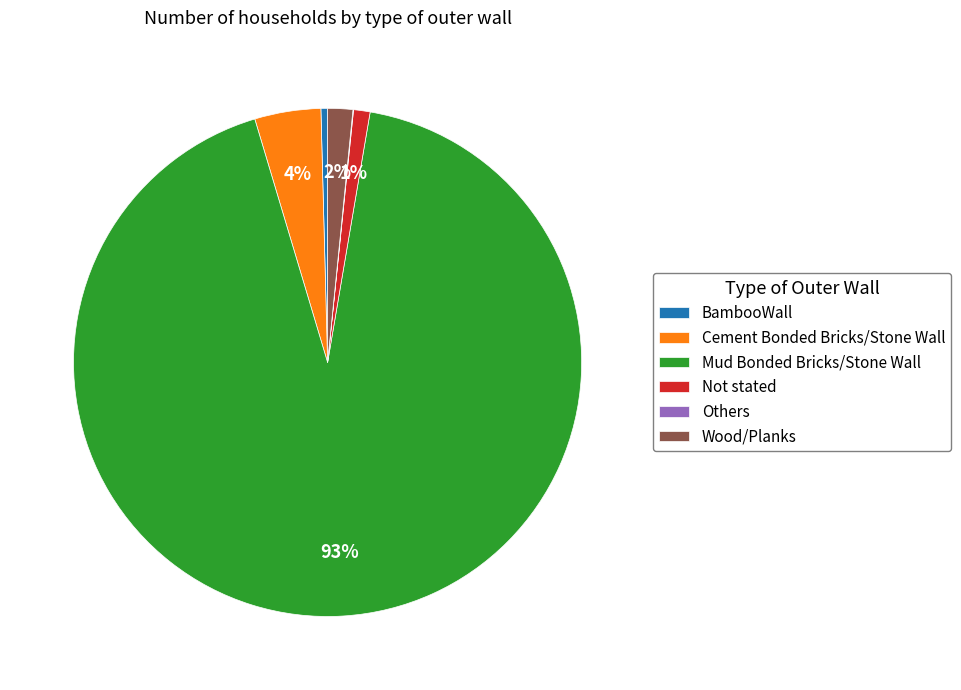

To the nearest percent, what portion does Not stated represent?

1%